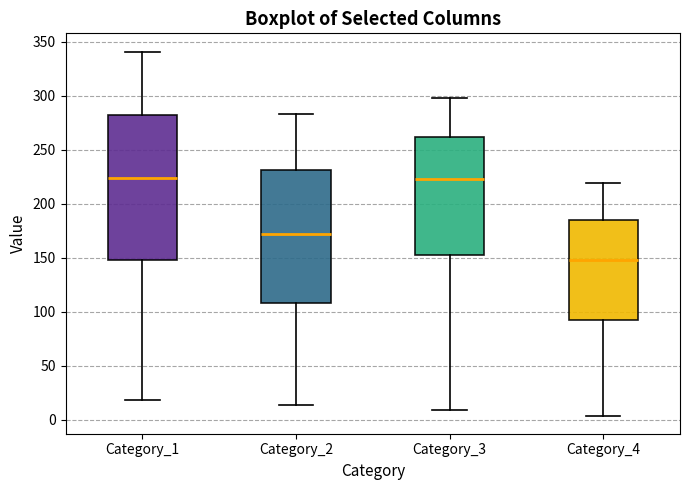

Reading left to right, read every box against the y-axis: the position of its median line, the range the box covers, and the ends of its whiskers. The values are not printed on the chart, so give them approximately, as read against the axis.

Category_1: median 225, box 150 to 280, whiskers 20 to 340
Category_2: median 170, box 110 to 230, whiskers 15 to 285
Category_3: median 225, box 150 to 260, whiskers 10 to 300
Category_4: median 150, box 95 to 185, whiskers 5 to 220